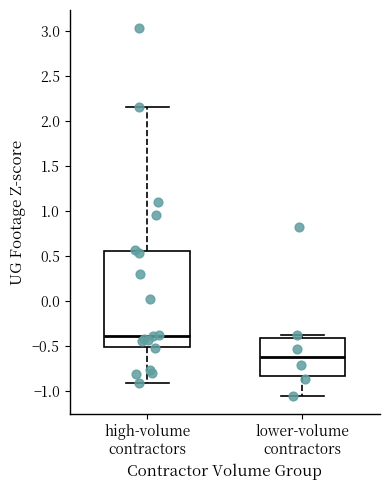

Where is the lower edge of the box for lower-volume contractors on the y-axis? The values are not printed on the chart, so give them approximately, as read against the axis.

-0.85